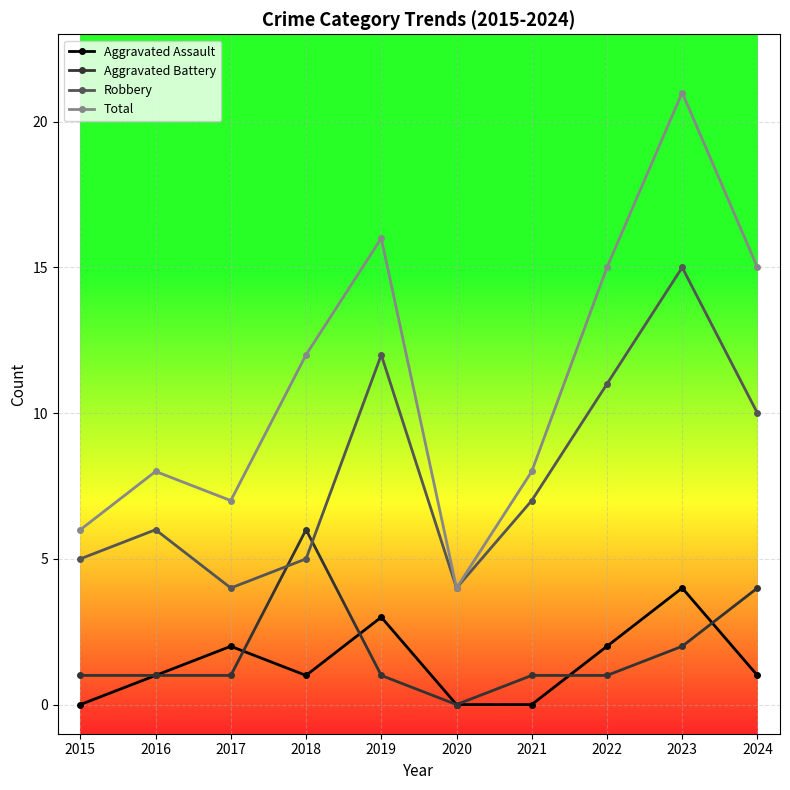

True or false: Total and Aggravated Battery intersect in this chart.

False